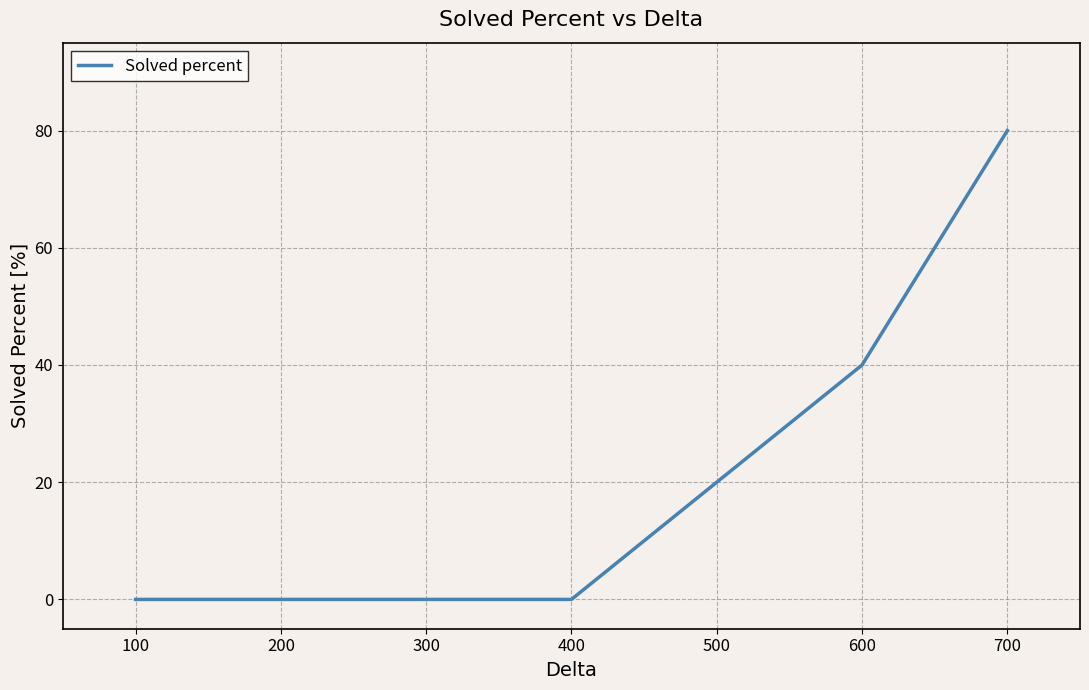

What is the maximum value shown in the chart?

80